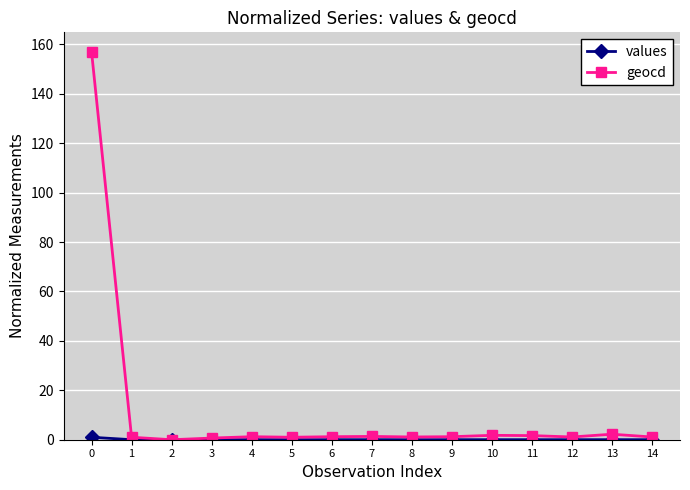

True or false: geocd has more than 0 interior local peaks.

True